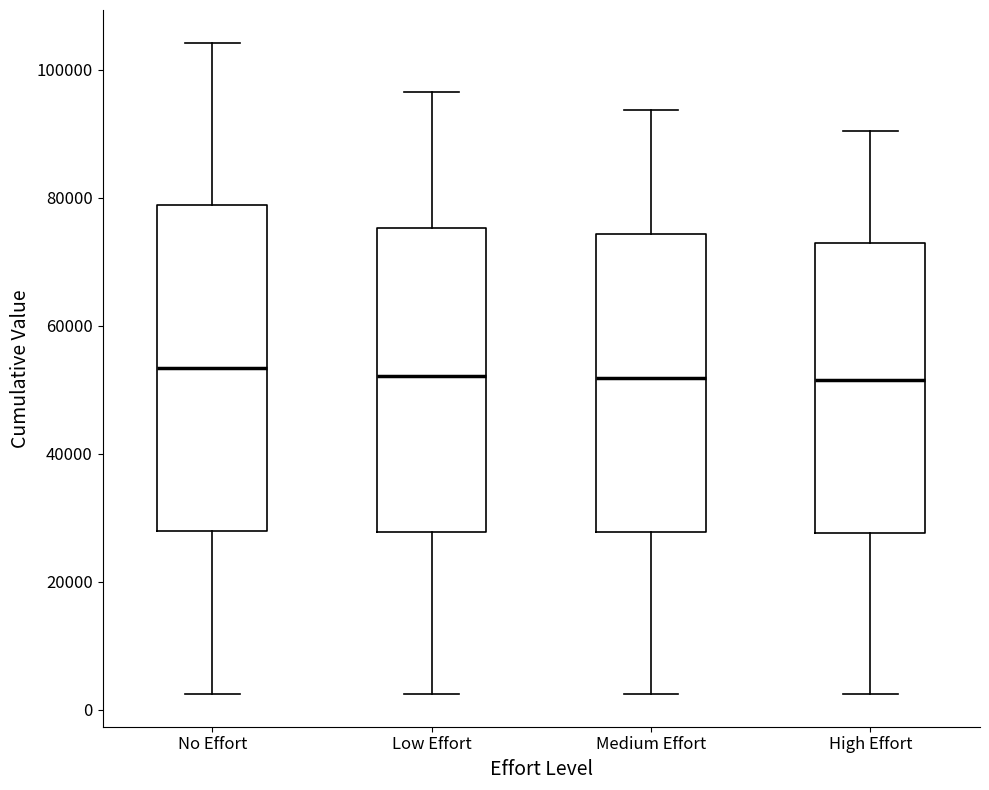

Reading left to right, transcribe this box plot: for each box, give where its median line is, the range the box spans, and where its two whiskers end, as read against the y-axis. The values are not printed on the chart, so give them approximately, as read against the axis.

No Effort: median 54000, box 28000 to 78000, whiskers 2000 to 104000
Low Effort: median 52000, box 28000 to 76000, whiskers 2000 to 96000
Medium Effort: median 52000, box 28000 to 74000, whiskers 2000 to 94000
High Effort: median 52000, box 28000 to 72000, whiskers 2000 to 90000